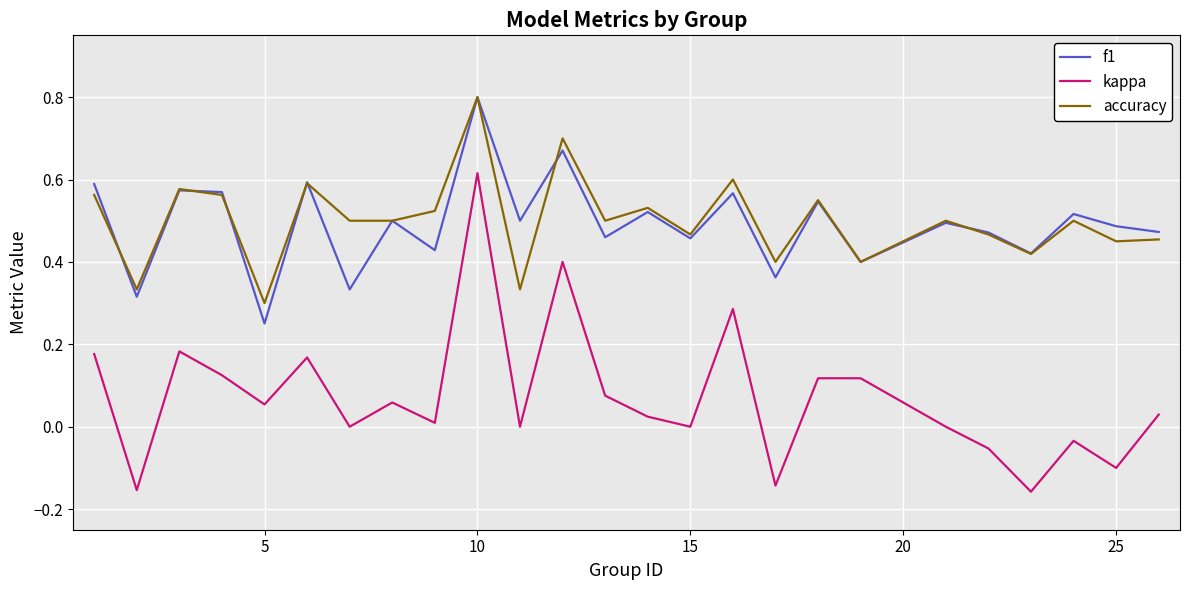

What is the highest value of the f1 series?

0.8